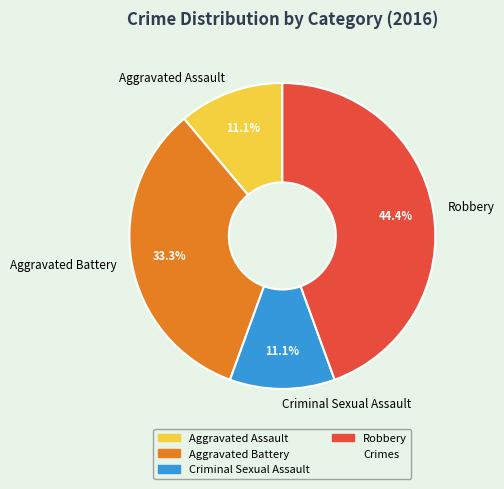

To the nearest percent, what is the average slice percentage?

25%